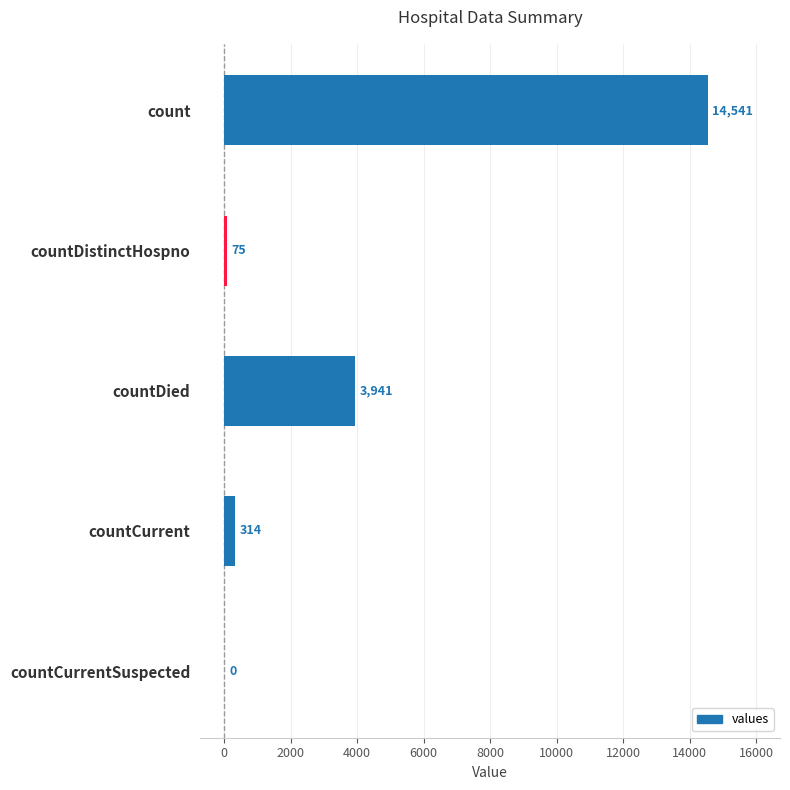

What is the maximum value shown in the chart?

14541